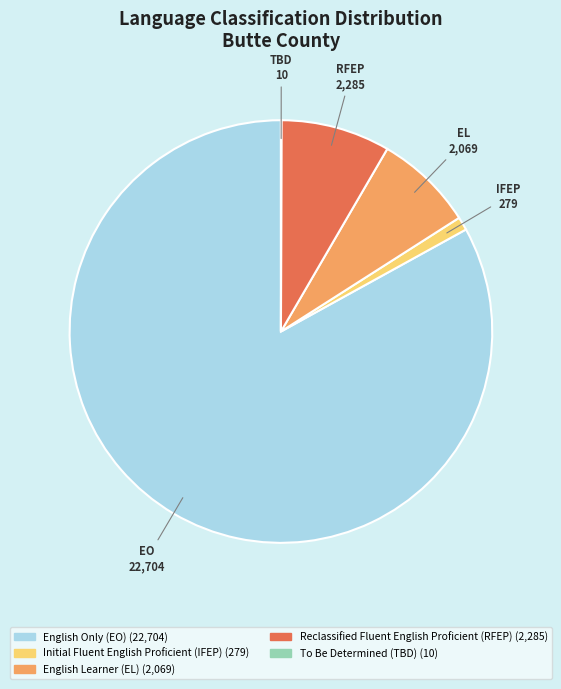

Which slice is the largest?

English Only (EO)